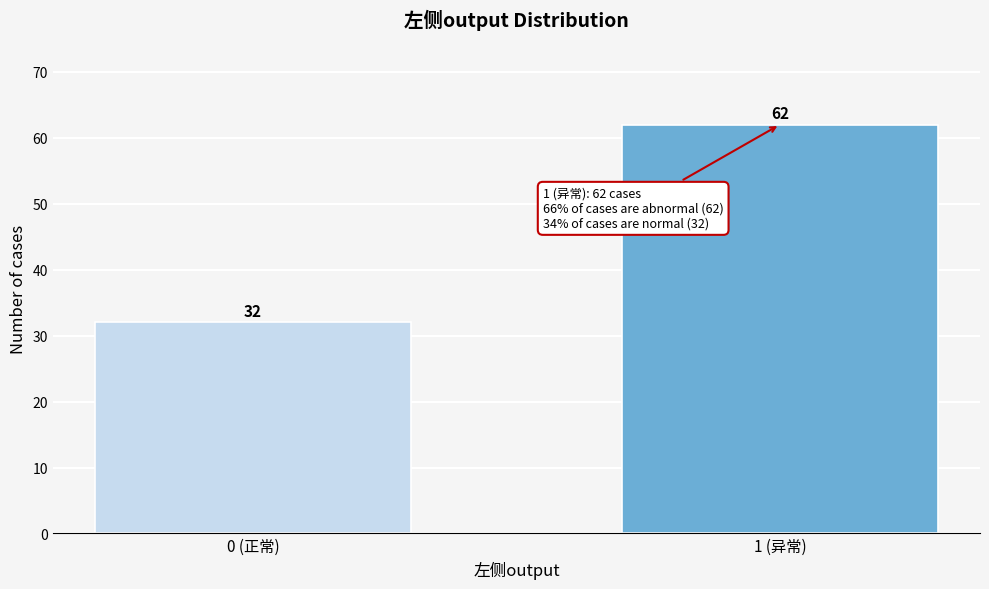

Reading left to right, transcribe all the data shown in this chart.

0 (正常)=32	1 (异常)=62